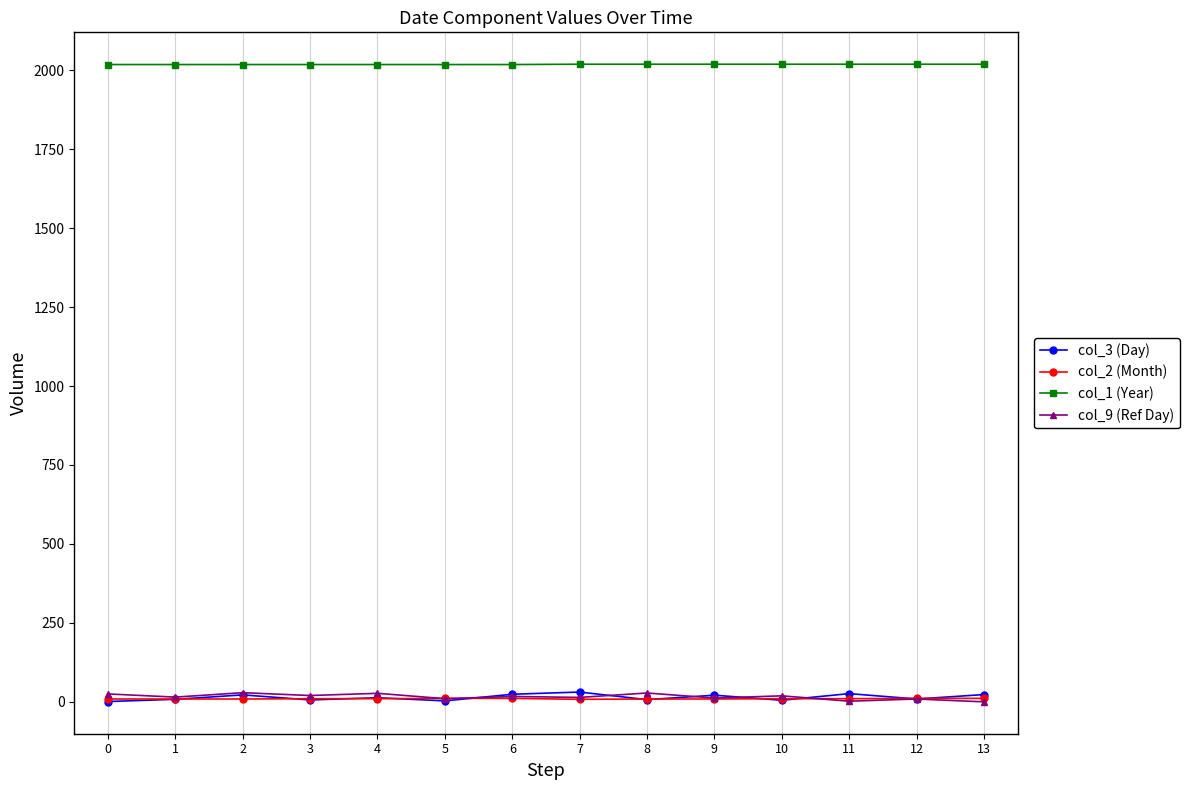

True or false: col_1 (Year) and col_9 (Ref Day) cross at least once.

False